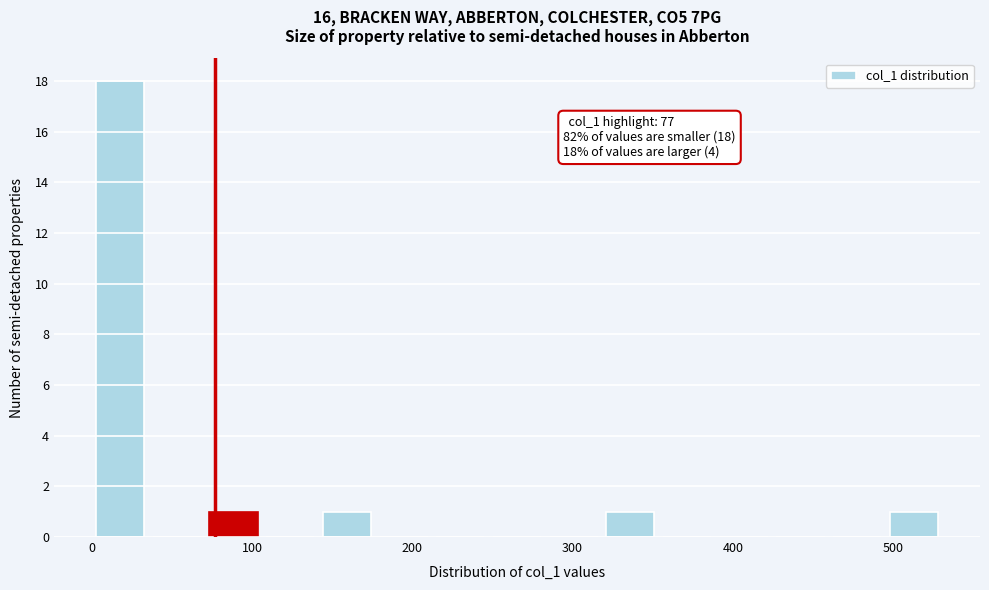

Read against the x-axis, roughly where is the centre of the tallest bar?

20